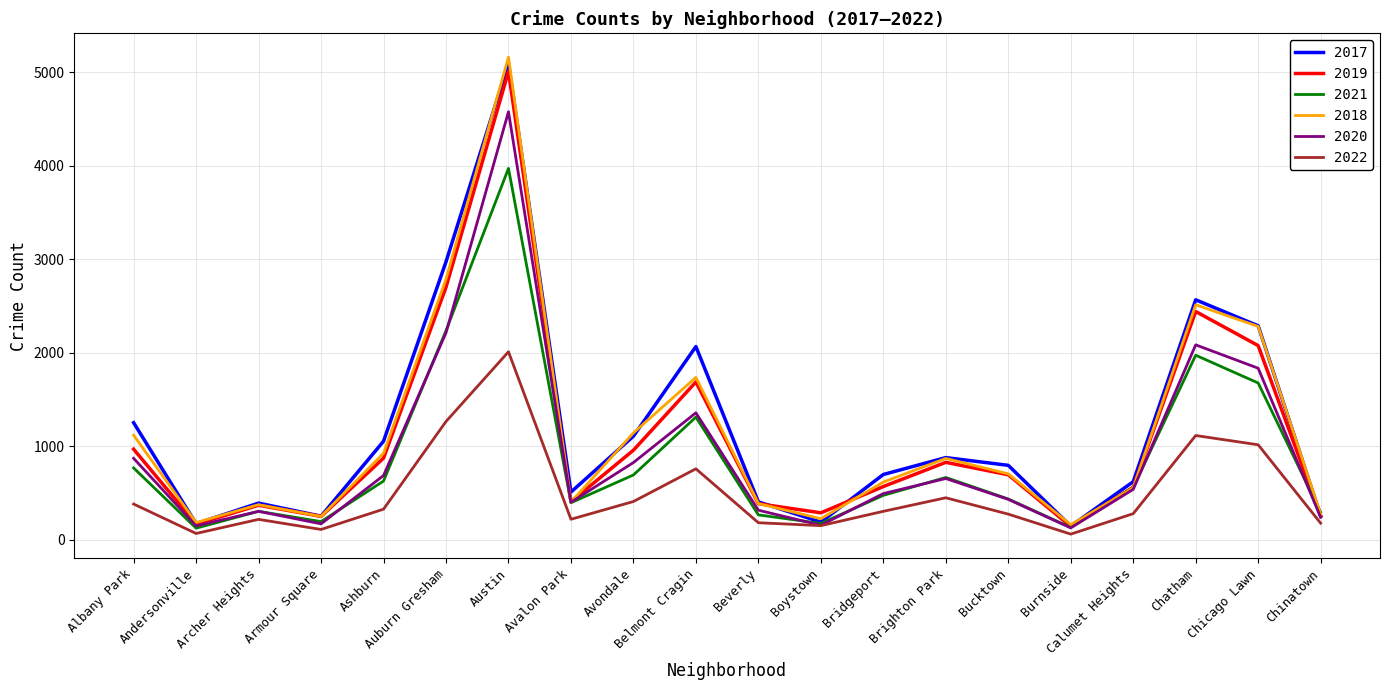

Is it true that 2019 equals 385 at Beverly?

True